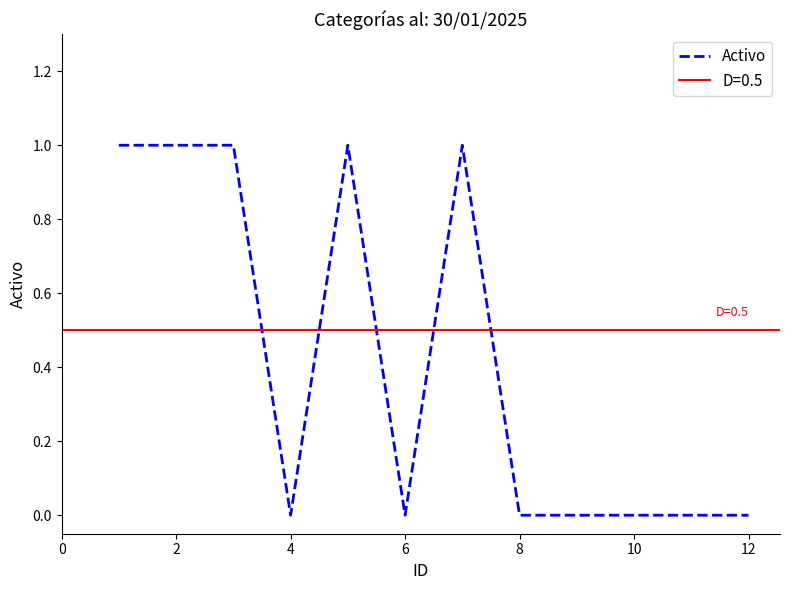

How many values are above zero?

5